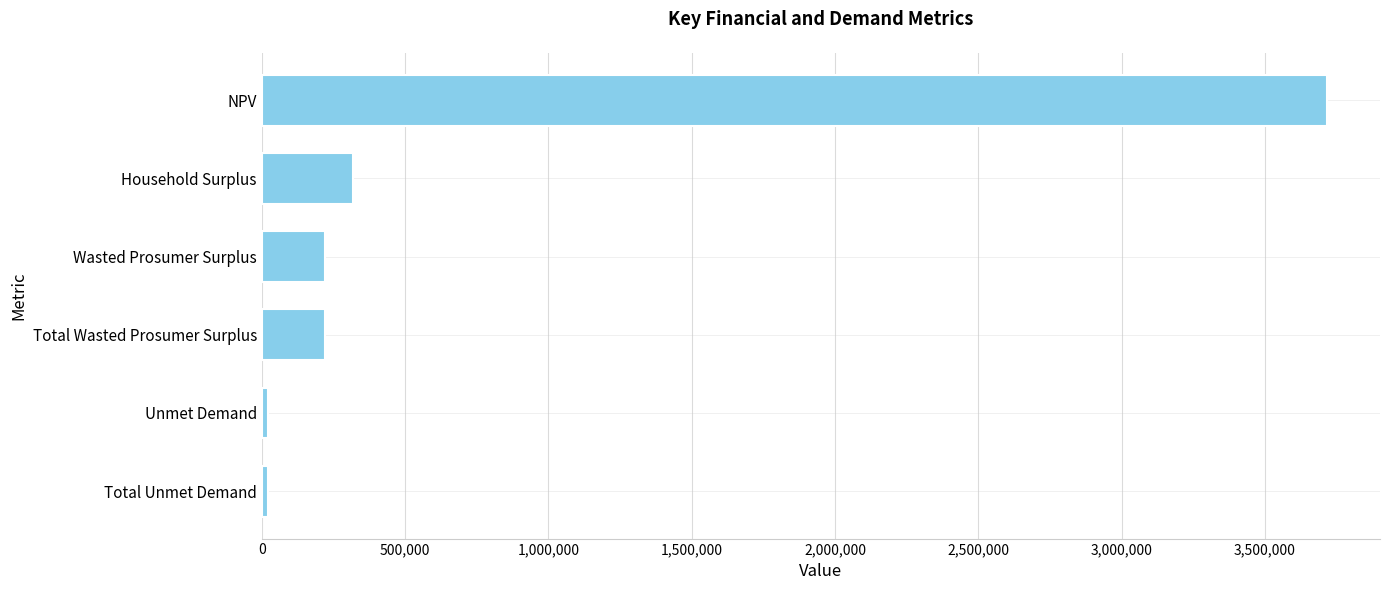

Approximately how many times larger is the value at Household Surplus compared to Wasted Prosumer Surplus?

1.4